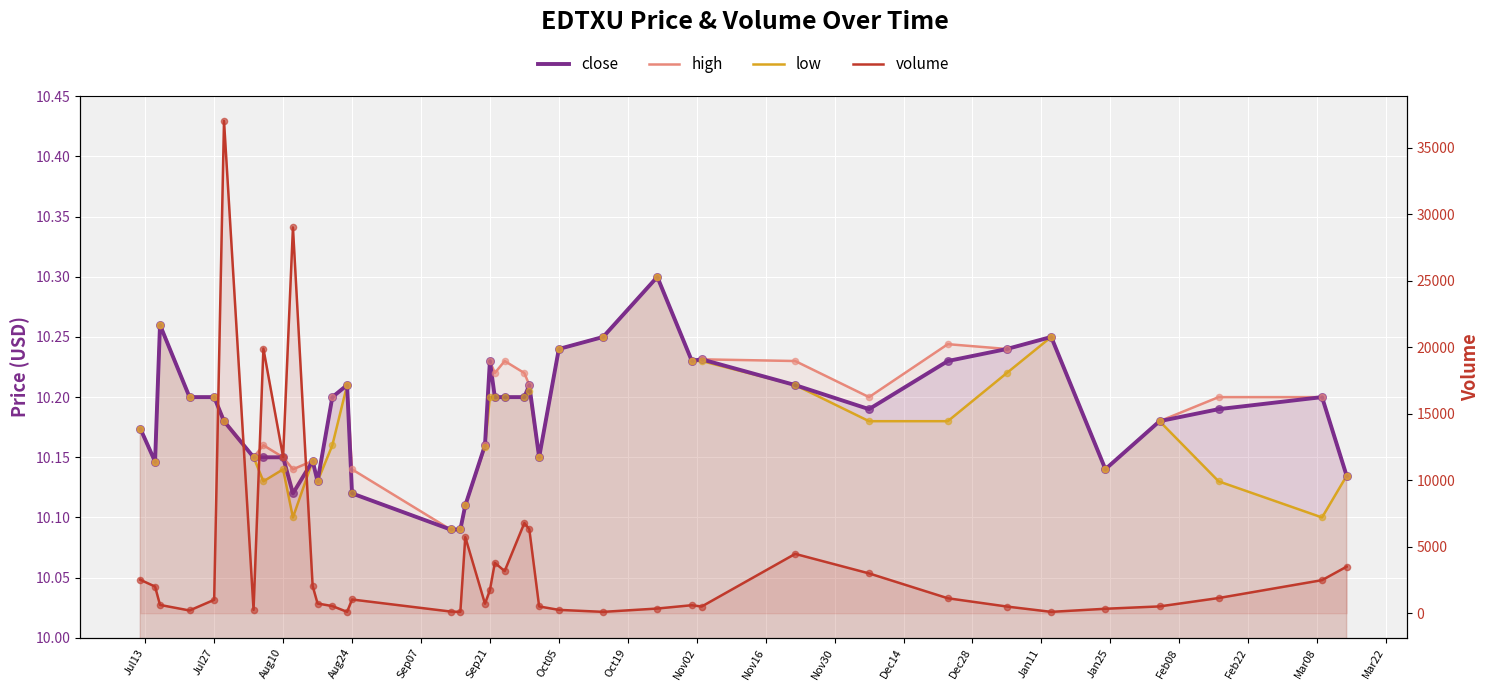

Which series has the widest spread of Y values?

volume